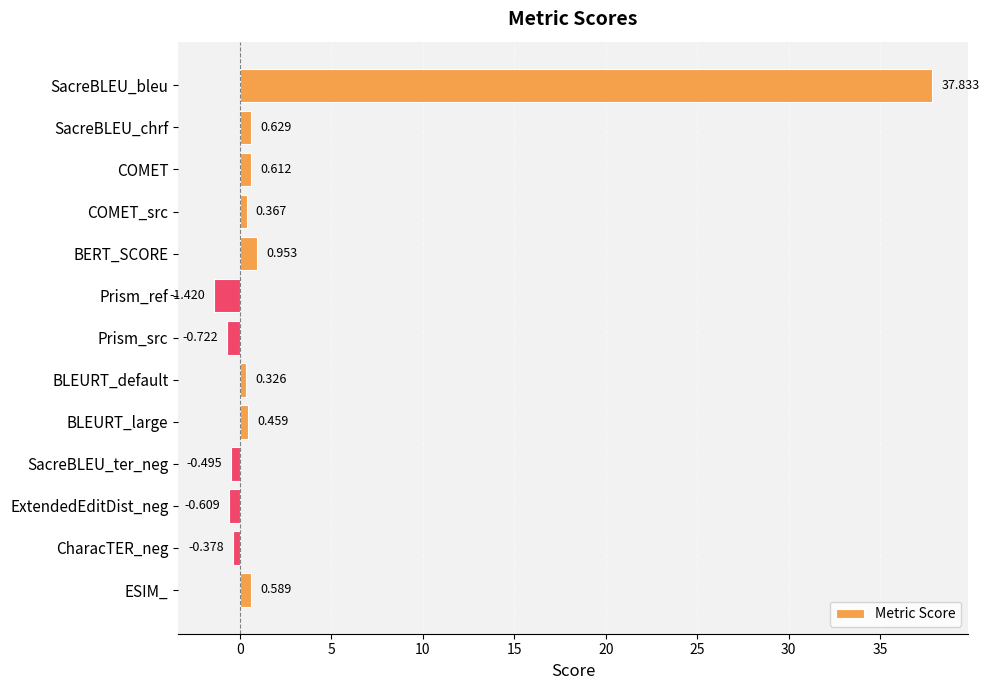

Are the bars horizontal?

Yes